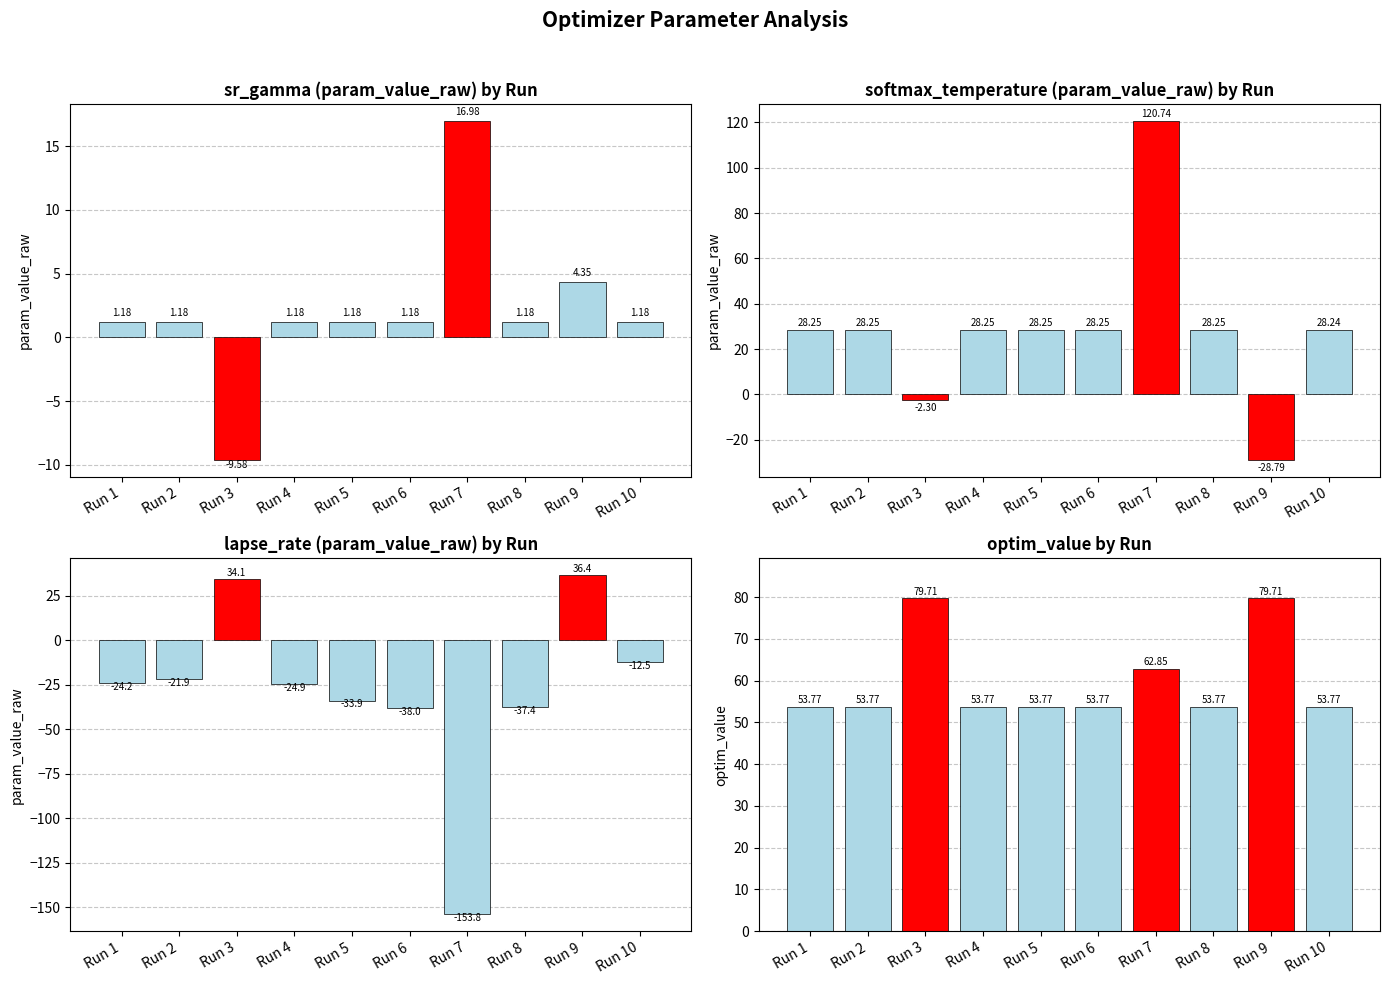

Which label corresponds to the largest value in the chart?

Run 7